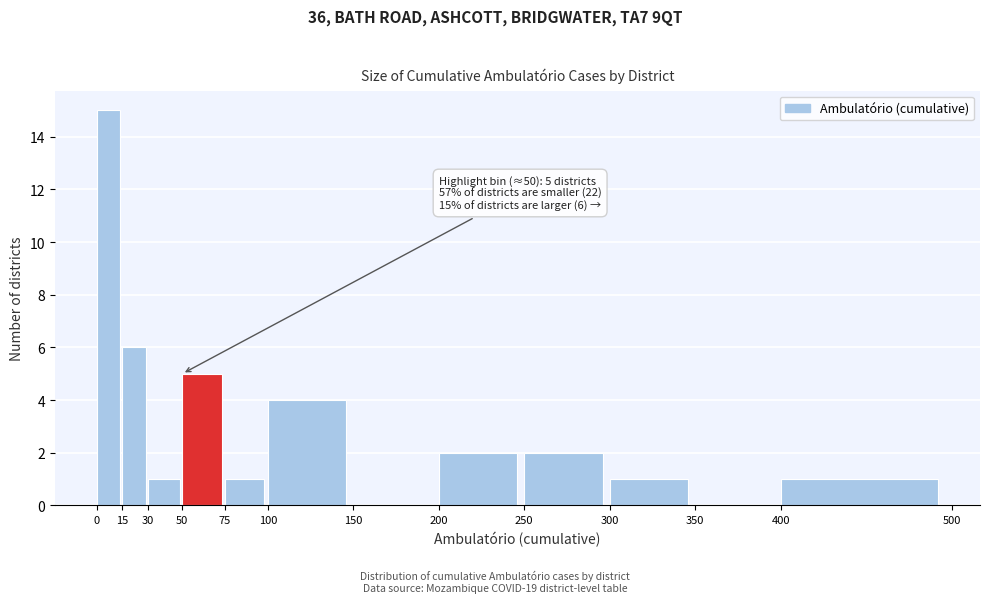

Over which range of the x-axis is the bar tallest?

0 to 15